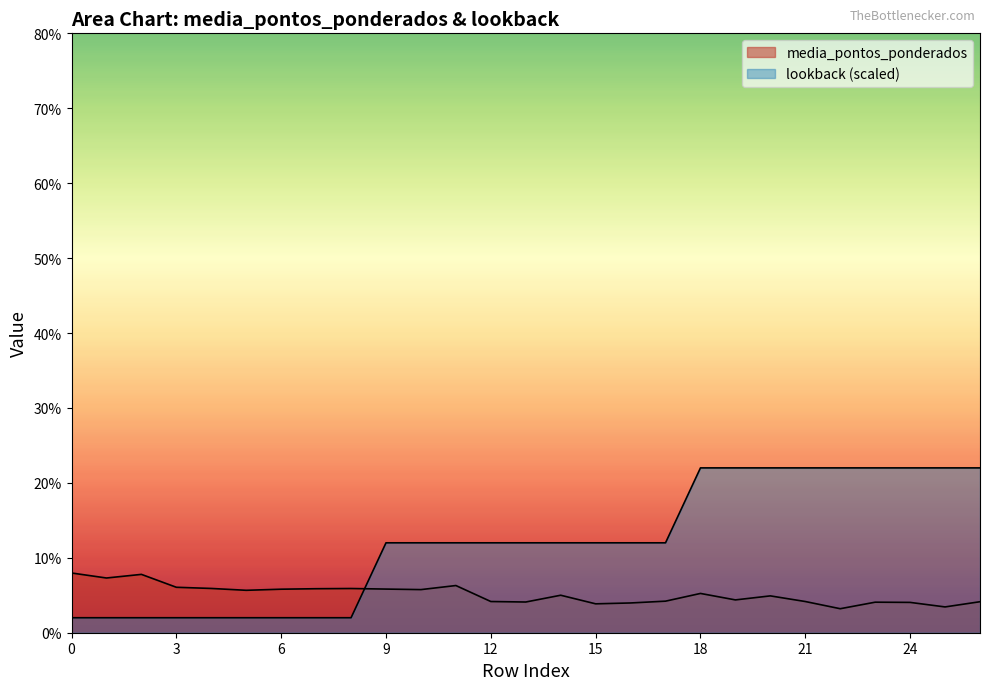

What is the average value of the lookback series?

12.0